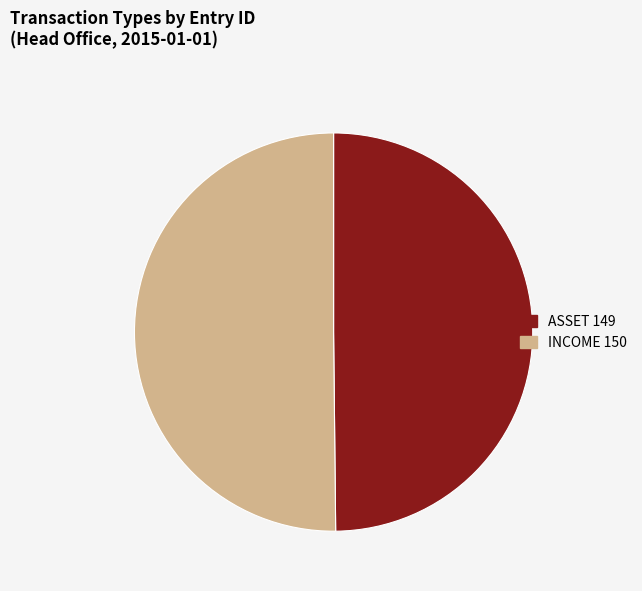

Do ASSET and INCOME together represent more than half of the pie?

Yes